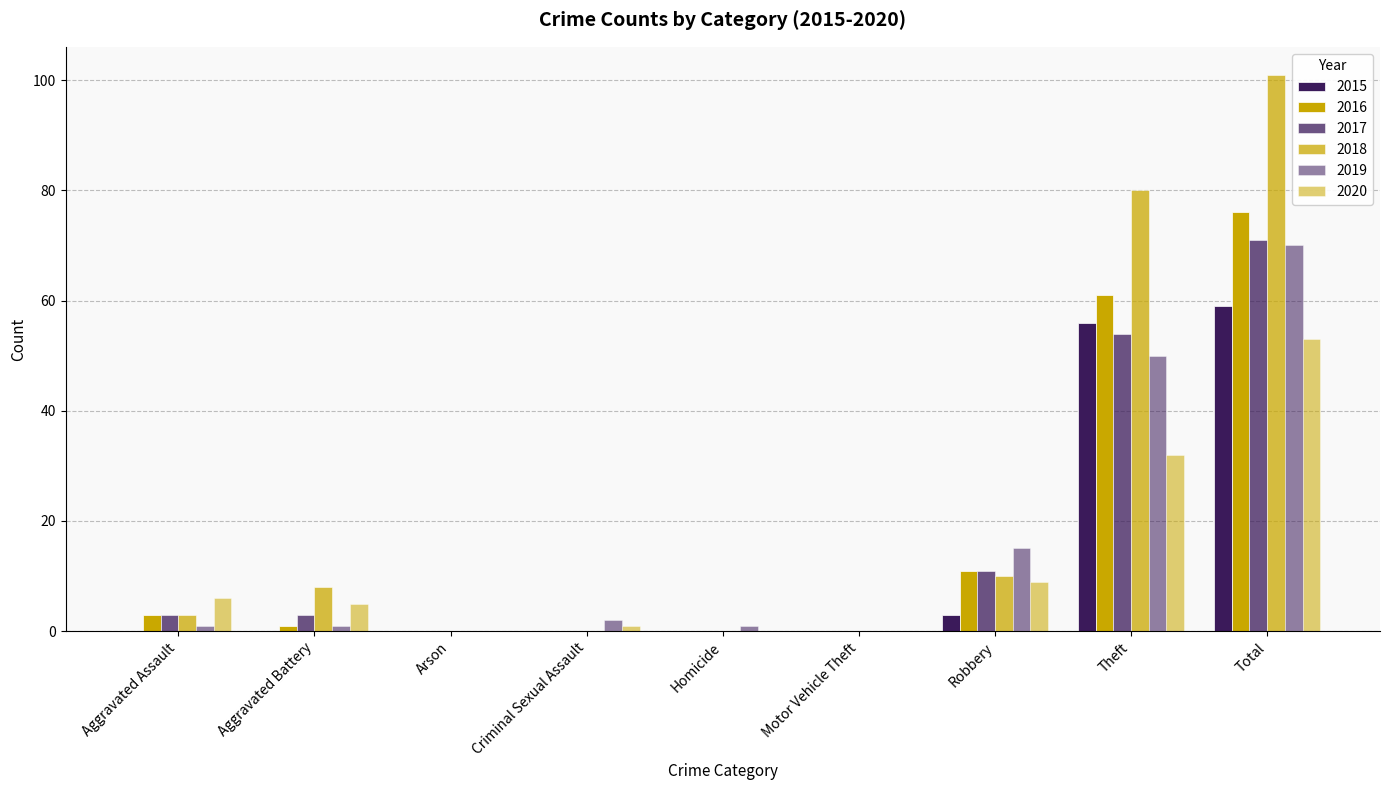

Rank the series at Aggravated Battery from highest to lowest value.

2018, 2020, 2017, 2016, 2019, 2015